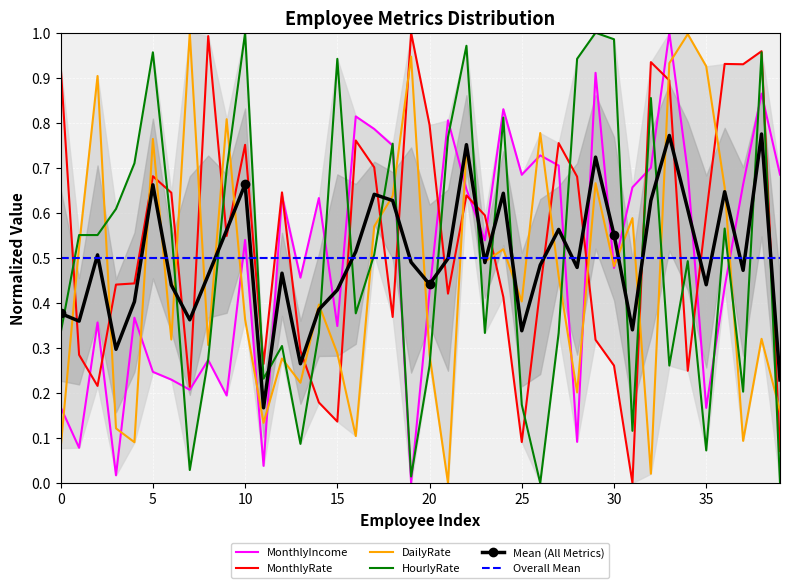

Rank the series at 18 from lowest to highest value.

MonthlyRate, DailyRate, MonthlyIncome, HourlyRate